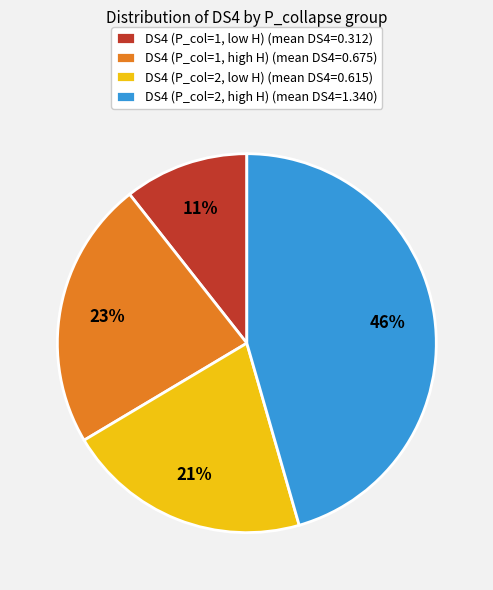

Is the sum of DS4 (P_col=1, high H) (mean DS4=0.675) and DS4 (P_col=1, low H) (mean DS4=0.312) greater than half?

No